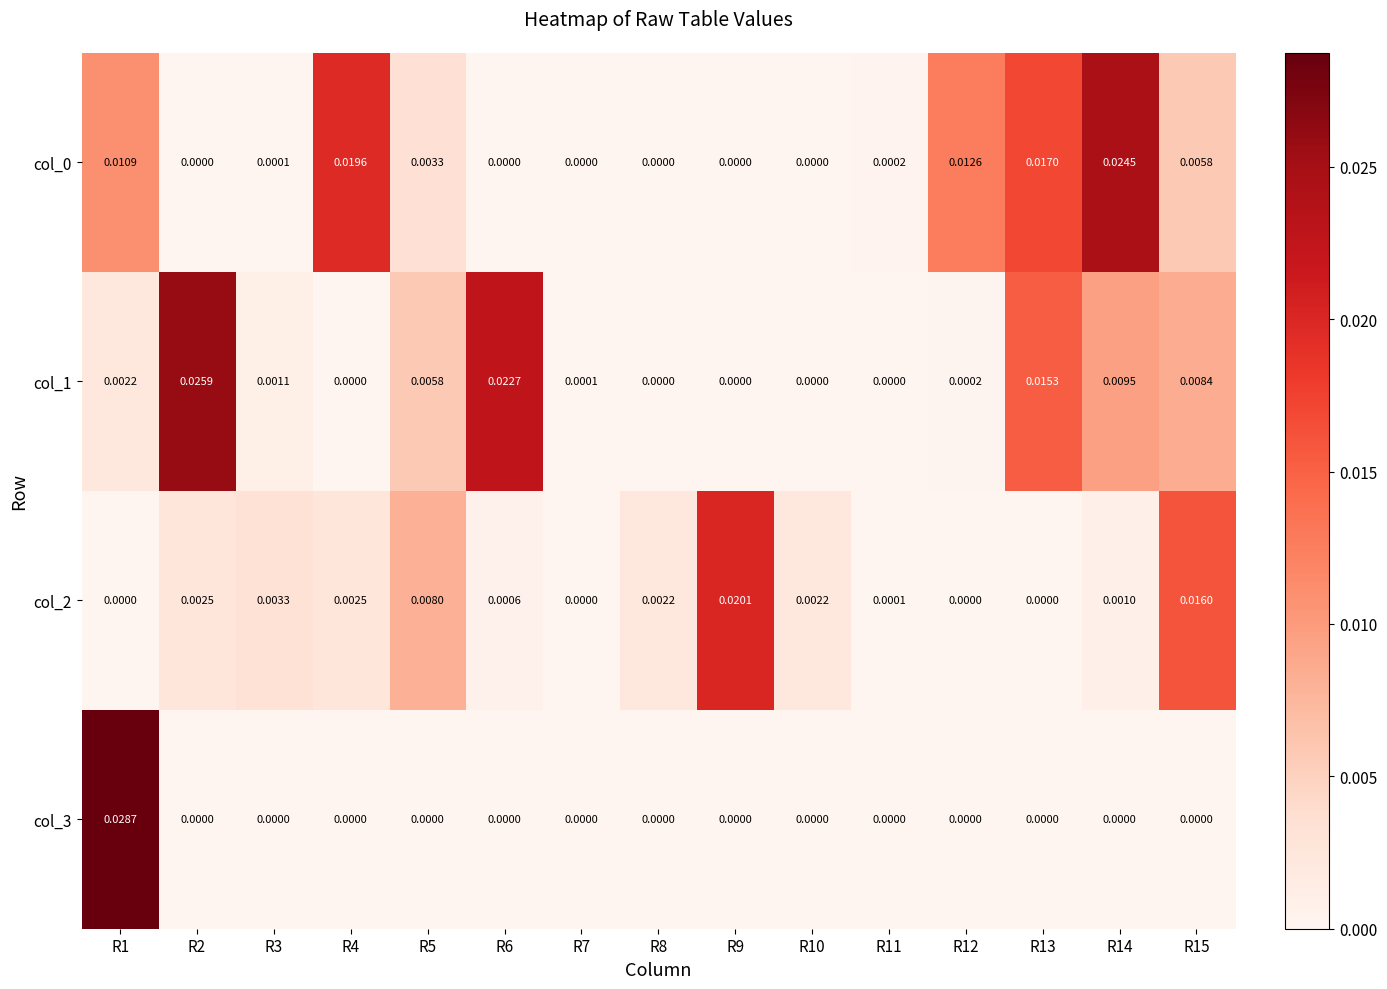

Count the number of data series in this chart.

4